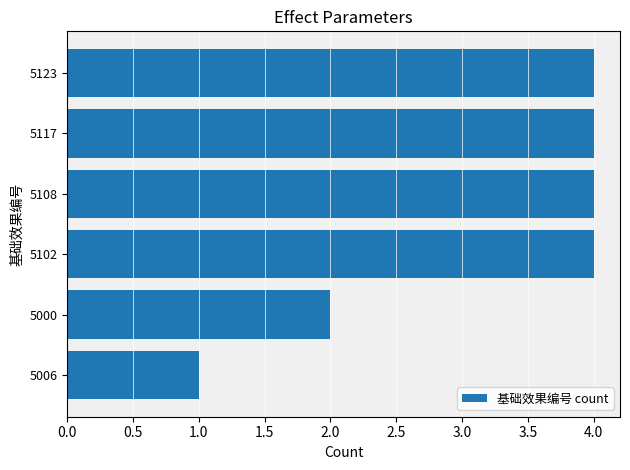

Which category has the lowest value across all series?

5006